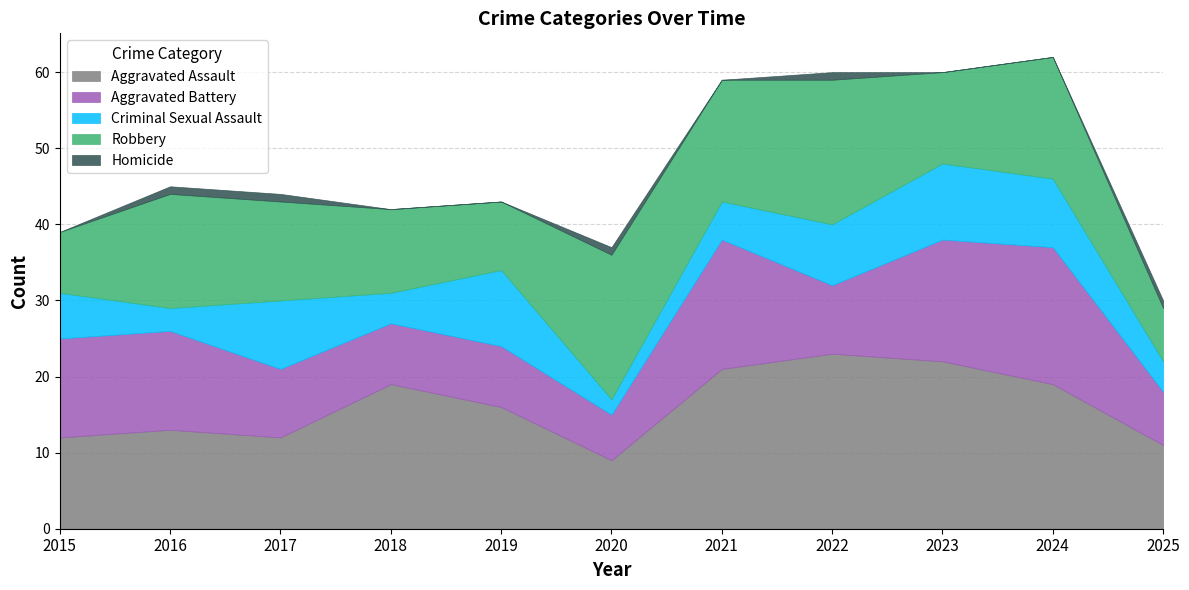

True or false: Robbery has more than 1 points higher than both neighbors.

True